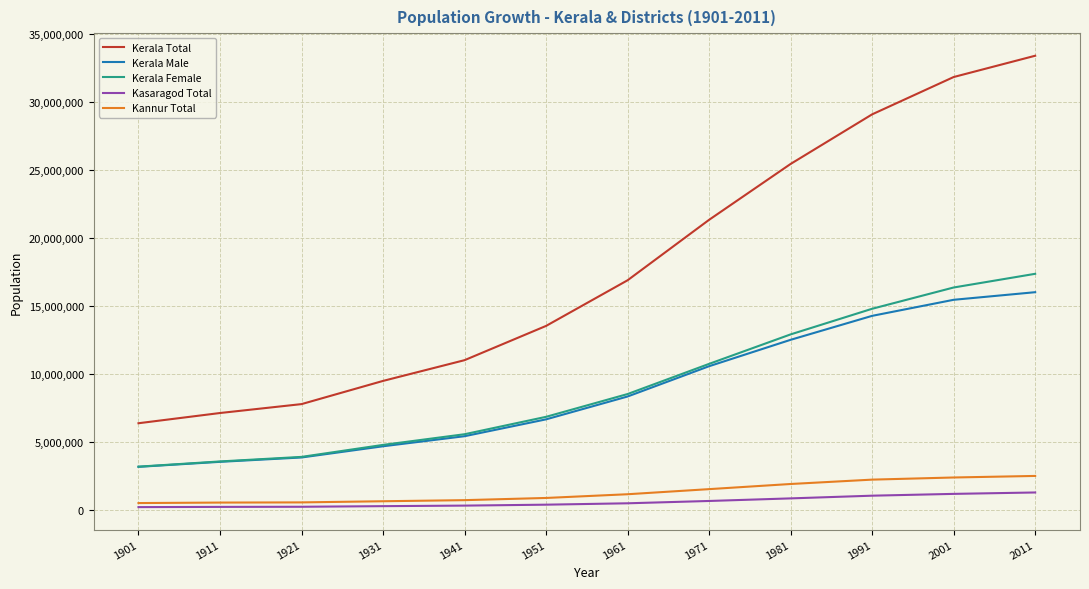

What is the difference between the maximum and minimum values in the Kasaragod Total series?

1076095